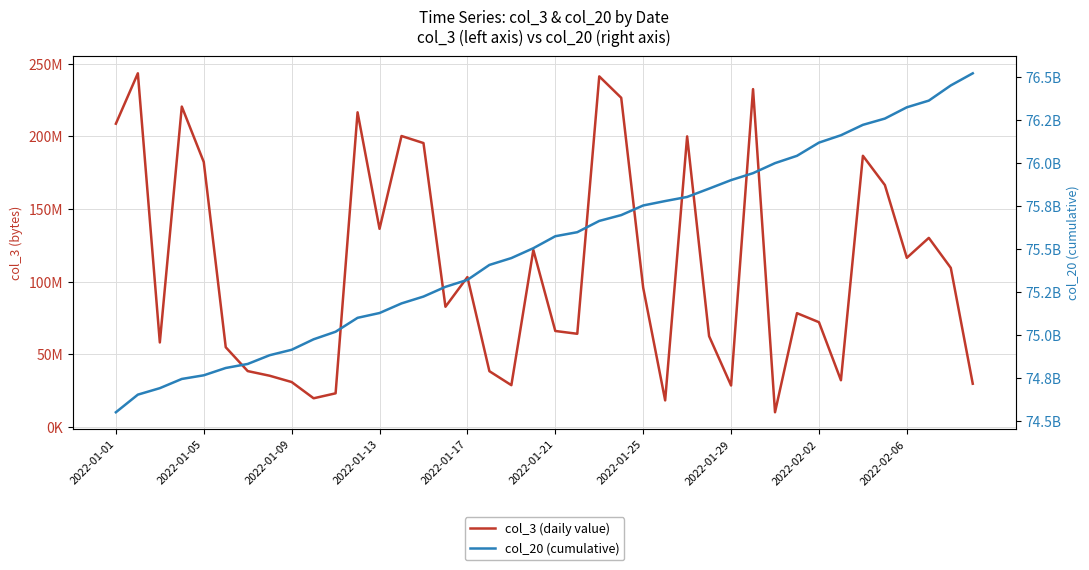

What is the sum of the col_20 (cumulative) values at 12 and 2022-01-25?

149957680984